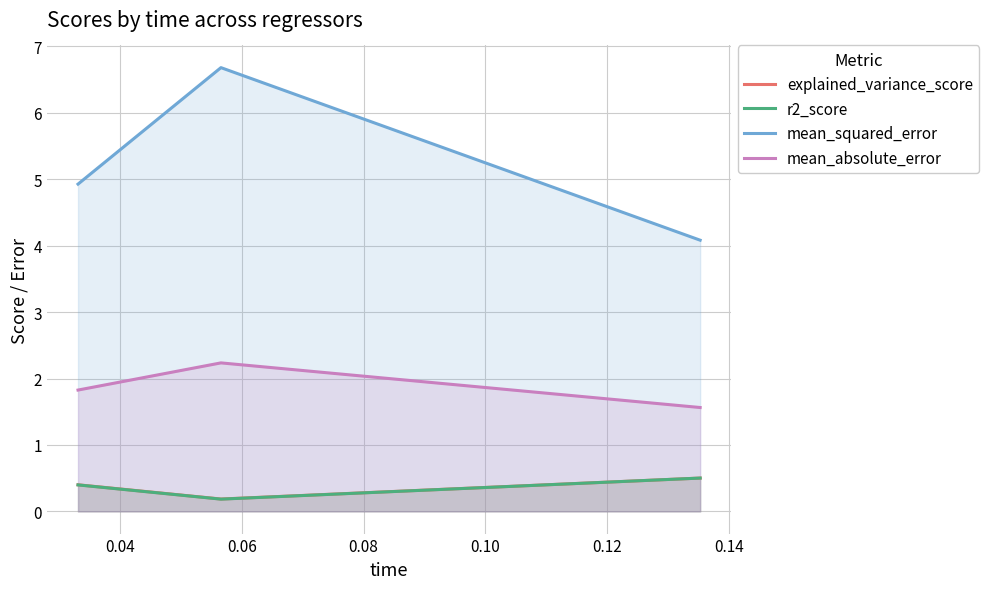

Which series has the widest spread of values?

mean_squared_error